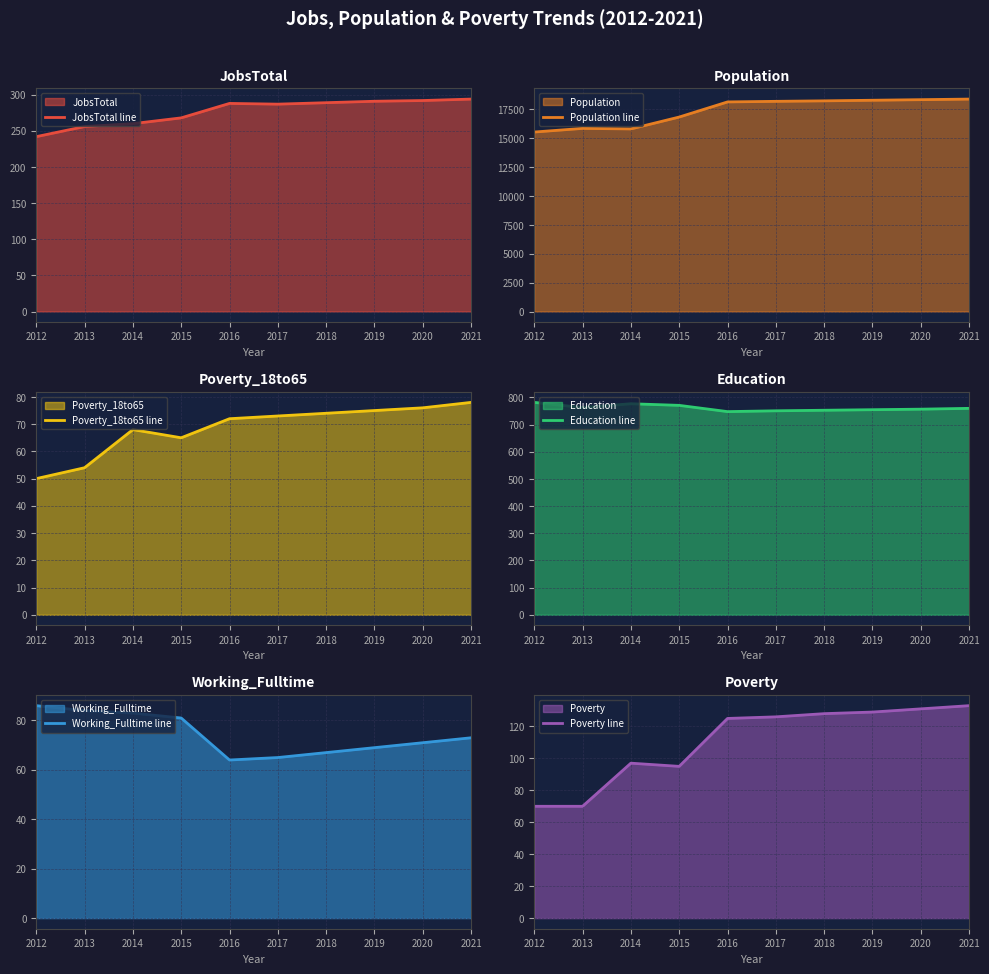

How many values in the Poverty_18to65 line series are below 73?

5